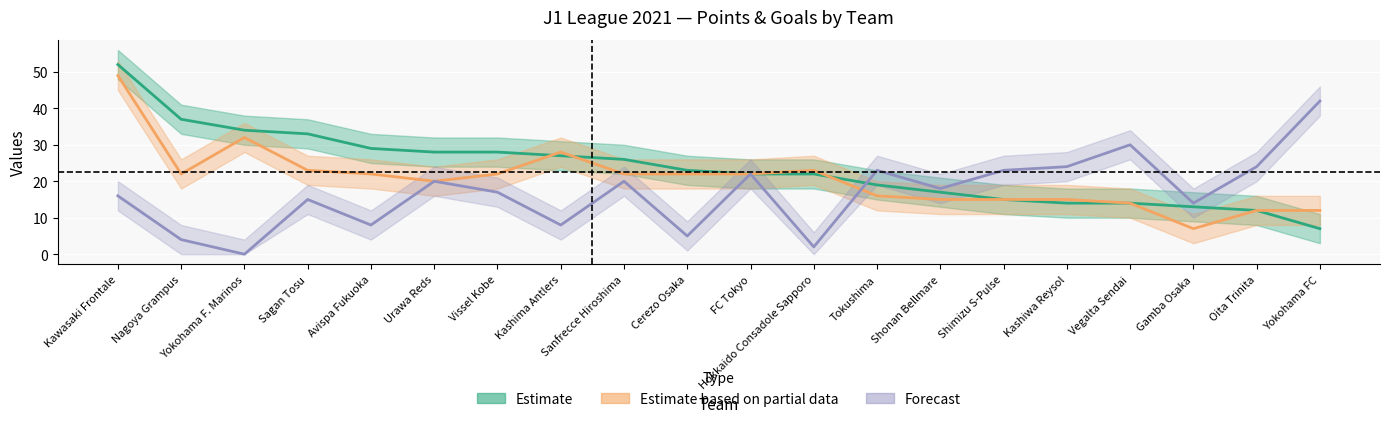

Reading left to right, list all the values displayed in this chart.

Estimate: 52	37	34	33	29	28	28	27	26	23	22	22	19	17	15	14	14	13	12	7
Estimate based on partial data: 49	22	32	23	22	20	22	28	22	22	22	23	16	15	15	15	14	7	12	12
Forecast: 16	4	0	15	8	20	17	8	20	5	22	2	23	18	23	24	30	14	24	42